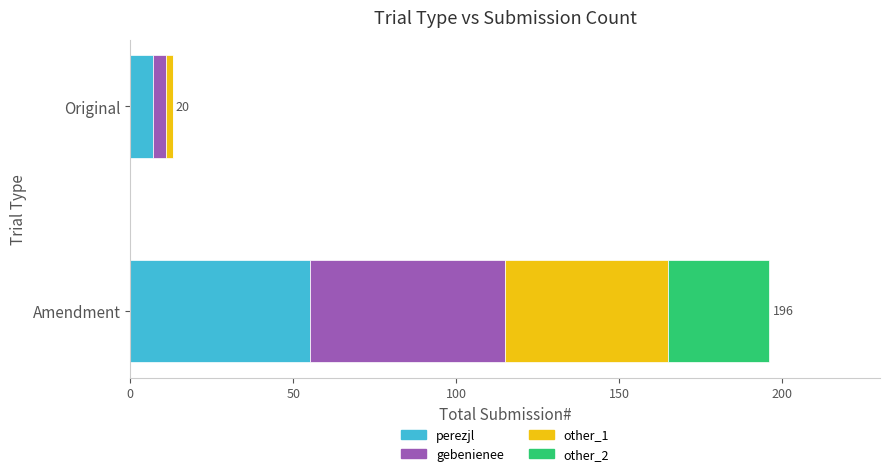

At which category is the sum across all series the highest?

Amendment